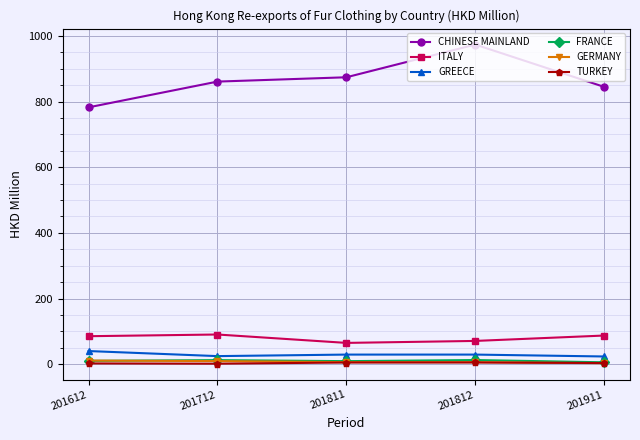

True or false: GERMANY and CHINESE MAINLAND intersect in this chart.

False